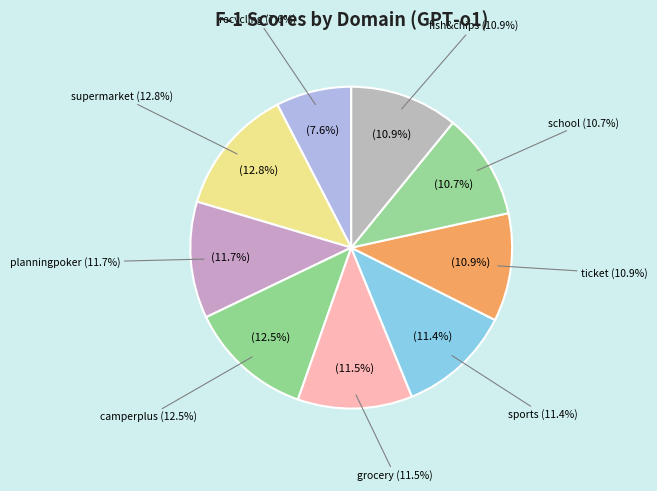

Does recycling account for over 50% of the chart?

No